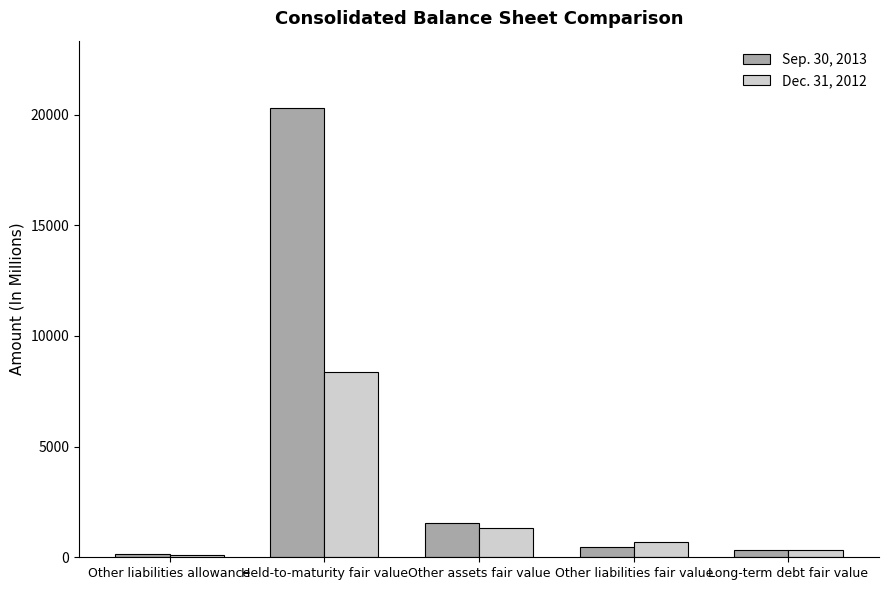

What position from the right is Other liabilities fair value?

2